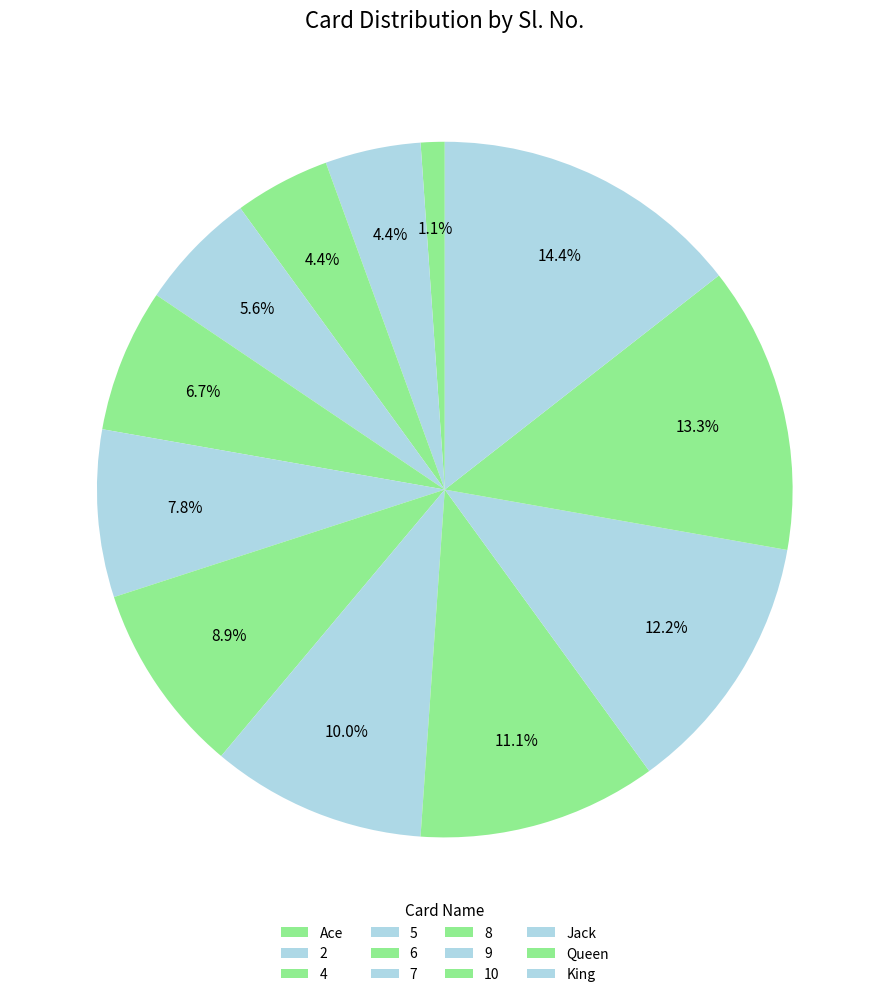

Is there a majority slice in this chart?

No